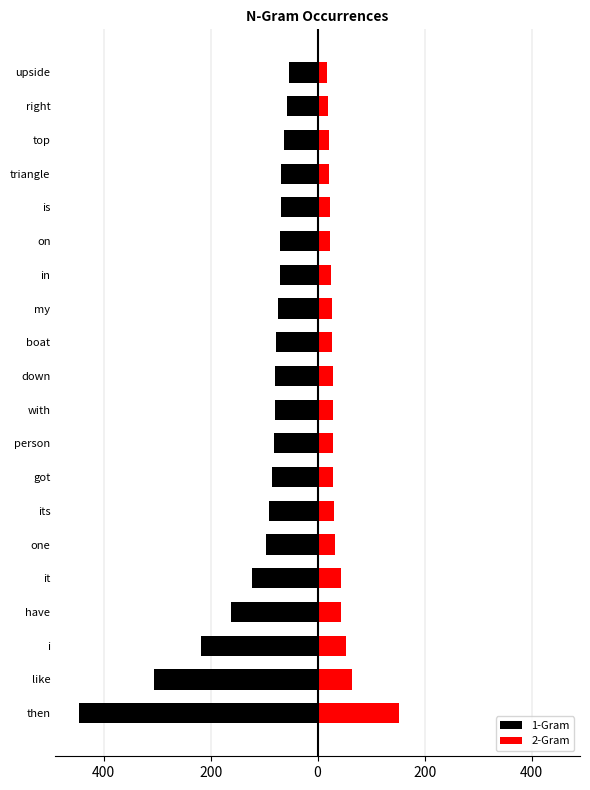

What is the lowest value of the 2-Gram series?

18